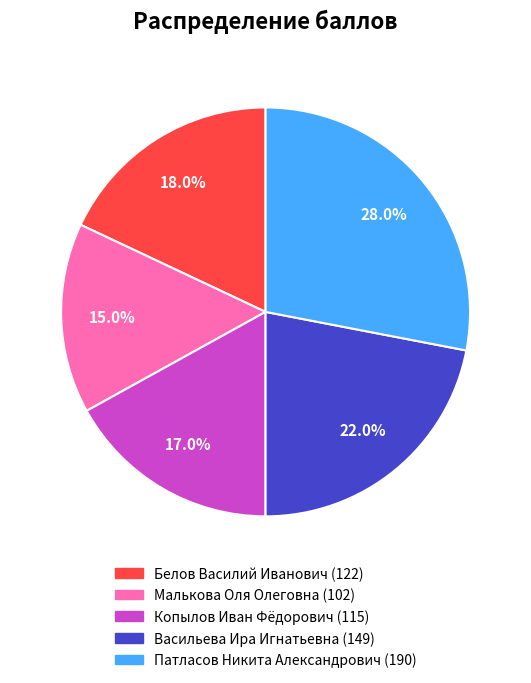

To the nearest percent, what is the combined percentage of Васильева Ира Игнатьевна and Малькова Оля Олеговна?

37%